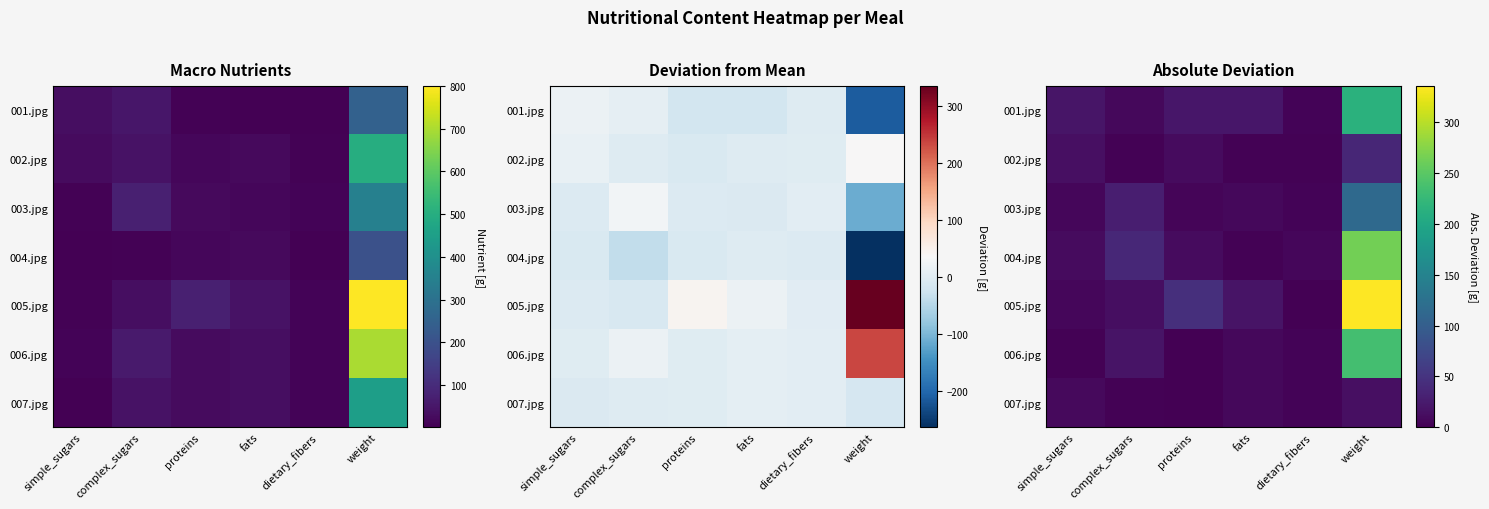

Between simple_sugars and complex_sugars, which is larger?

simple_sugars